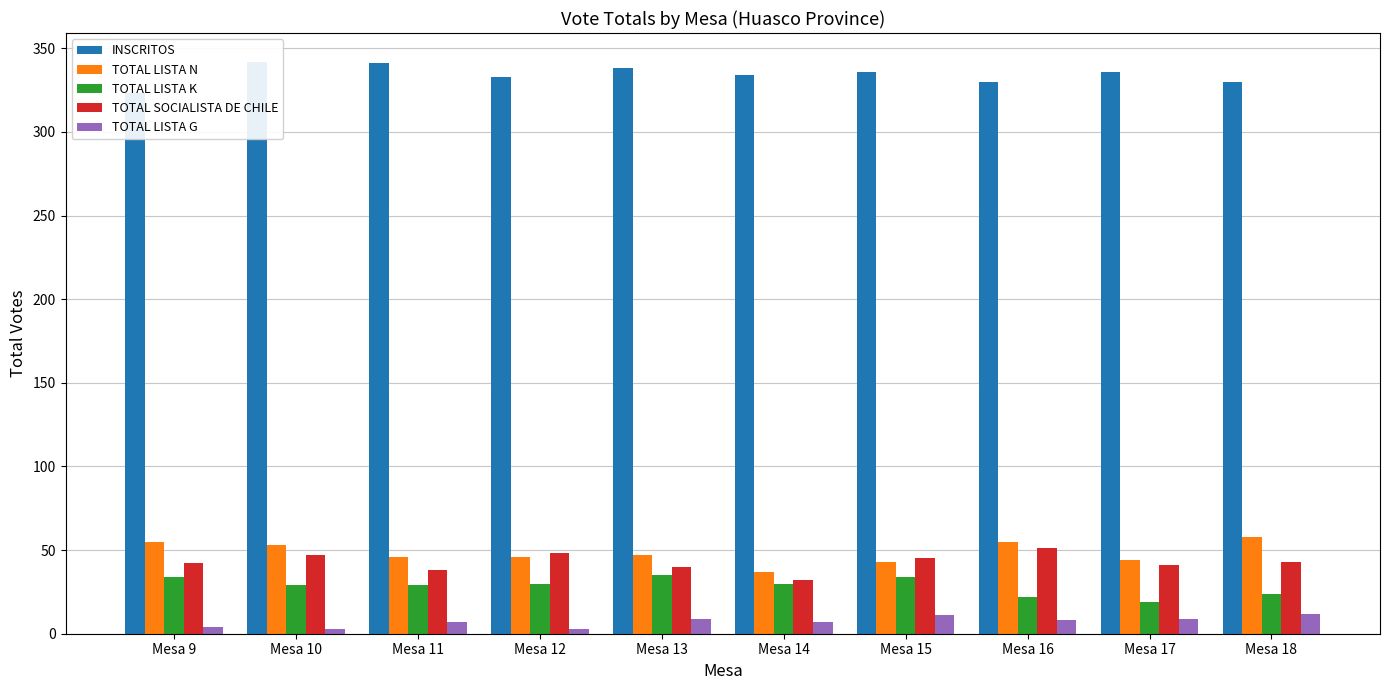

At which category is the sum across all series the highest?

Mesa 10